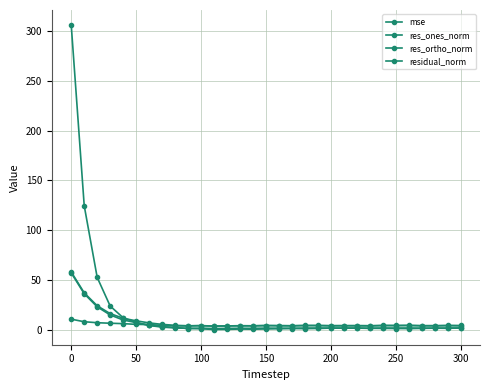

In res_ortho_norm, how many points are lower than both neighbors (excluding endpoints)?

8